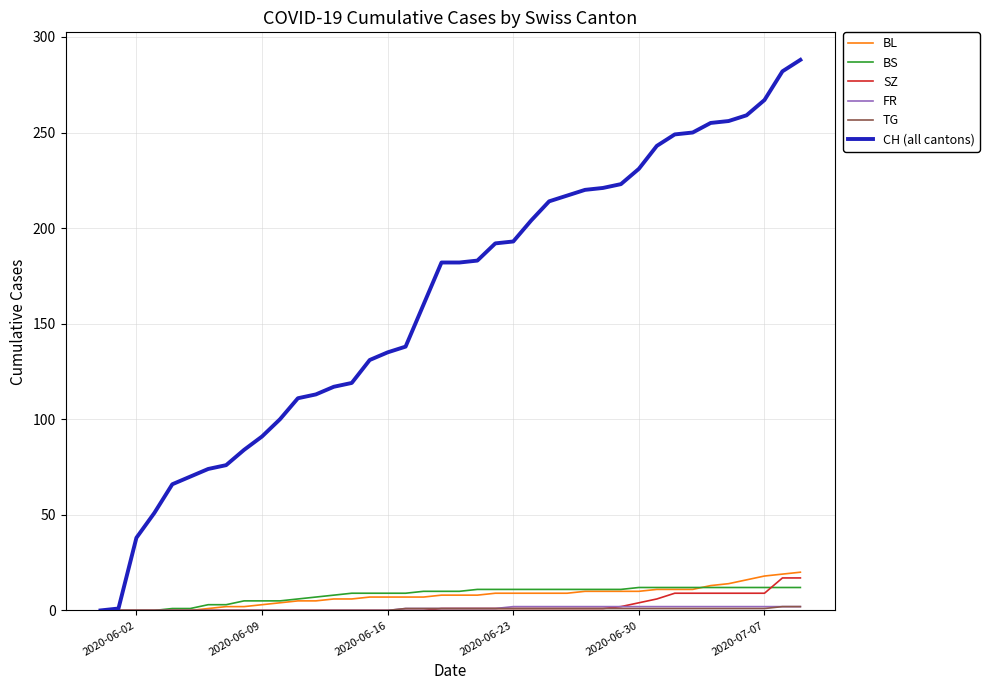

Which series has the largest total across all categories?

CH (all cantons)